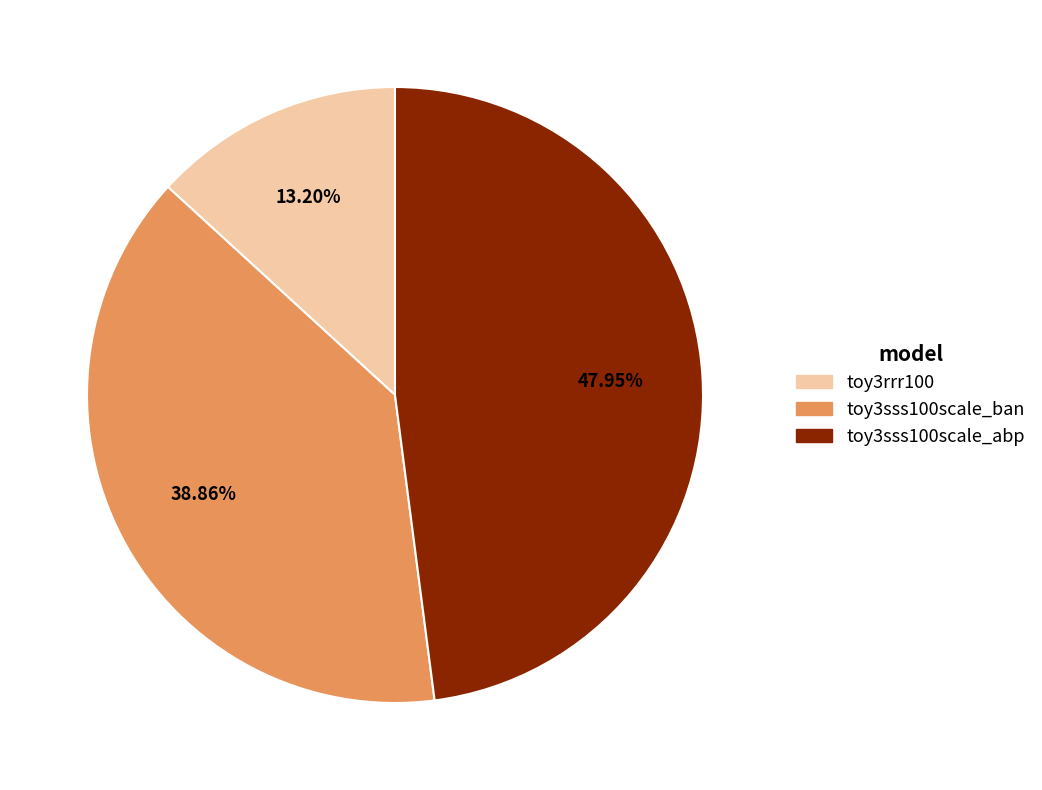

The toy3rrr100 slice represents 13% of the pie. True or false?

True